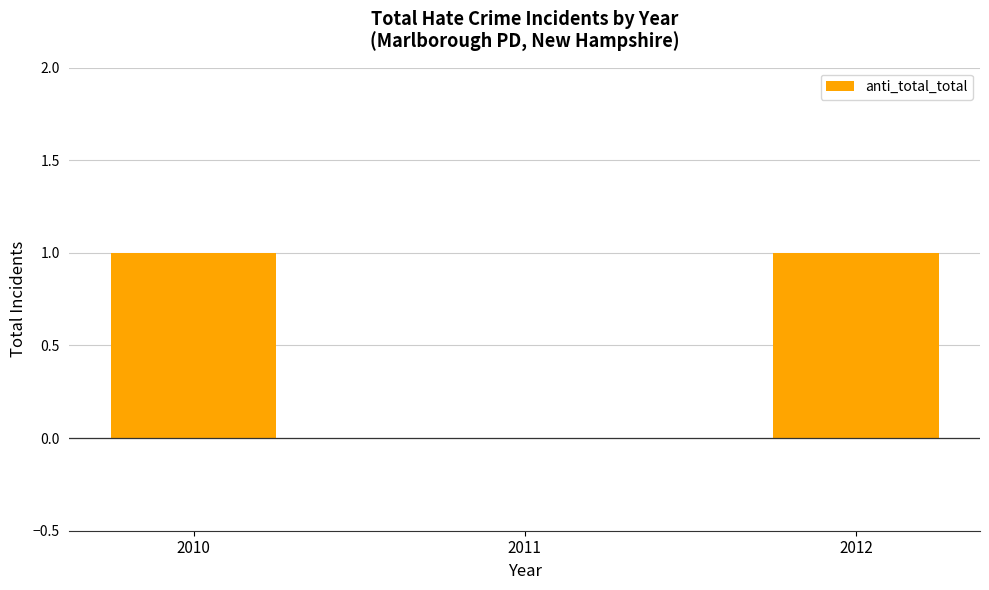

How many data points does each series have?

3